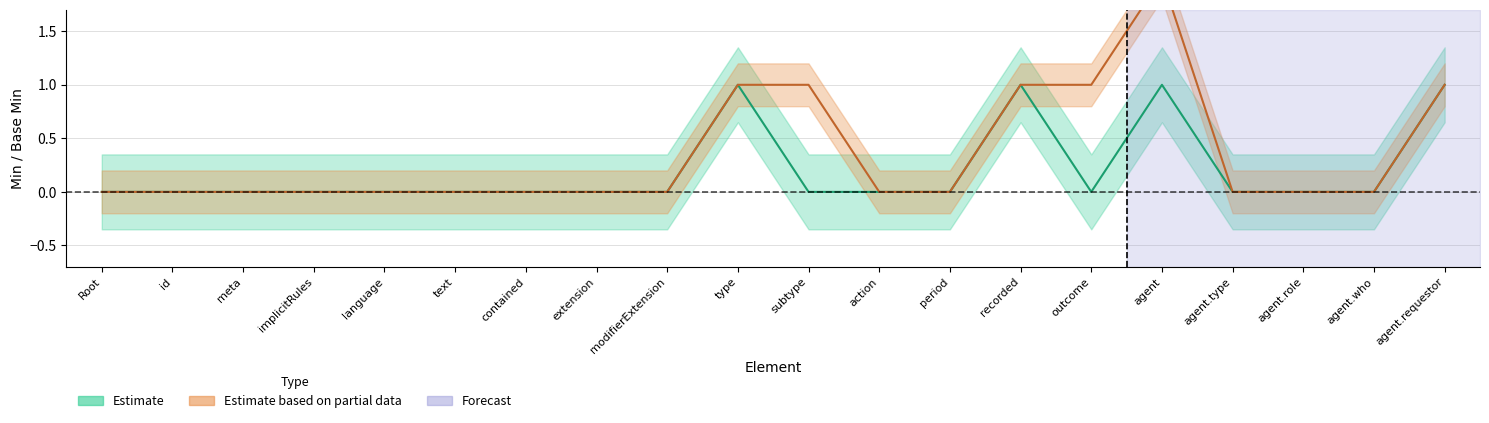

What is the total value across all series at agent?

3